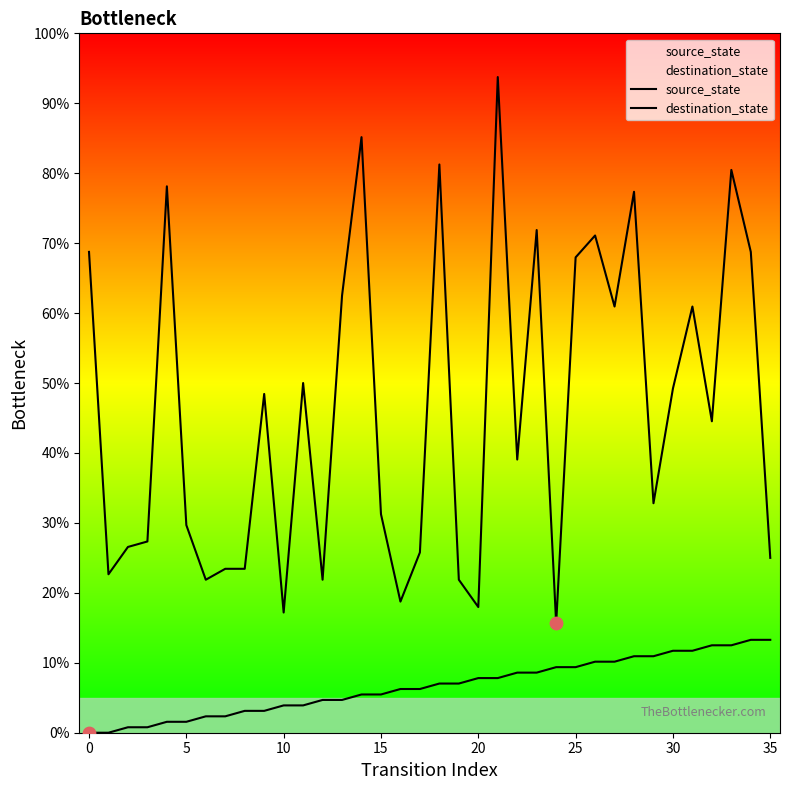

At how many categories does at least one series exceed 28?

22